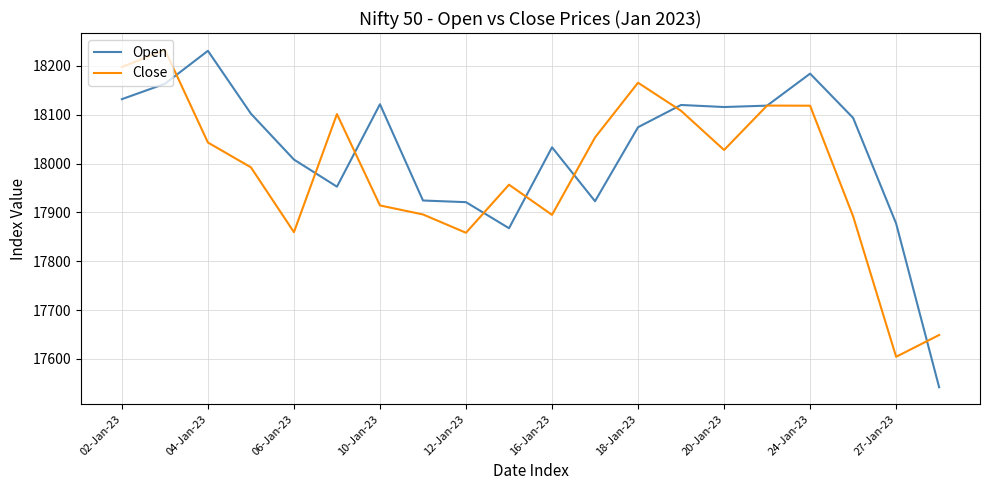

Which series has the largest total across all categories?

Open